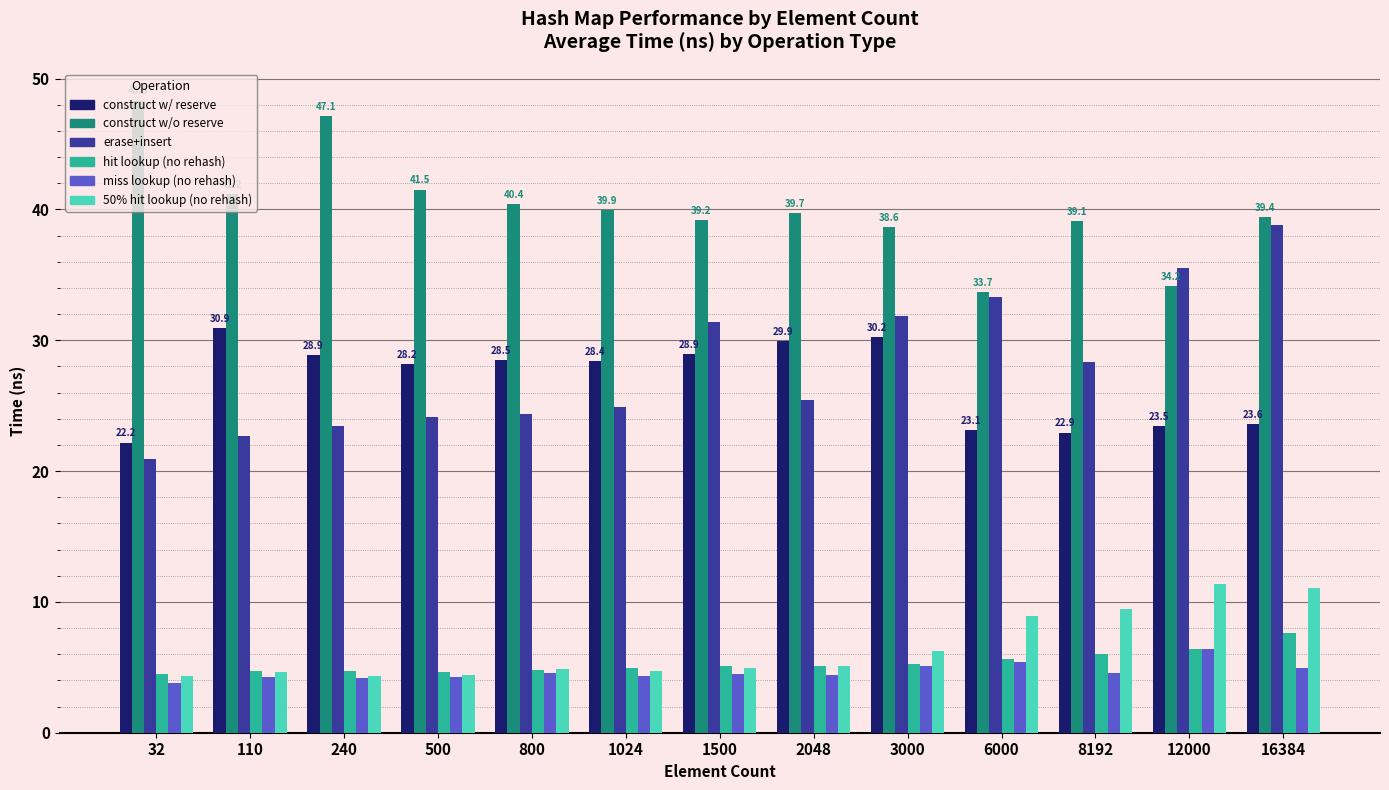

How many groups of bars are there?

13